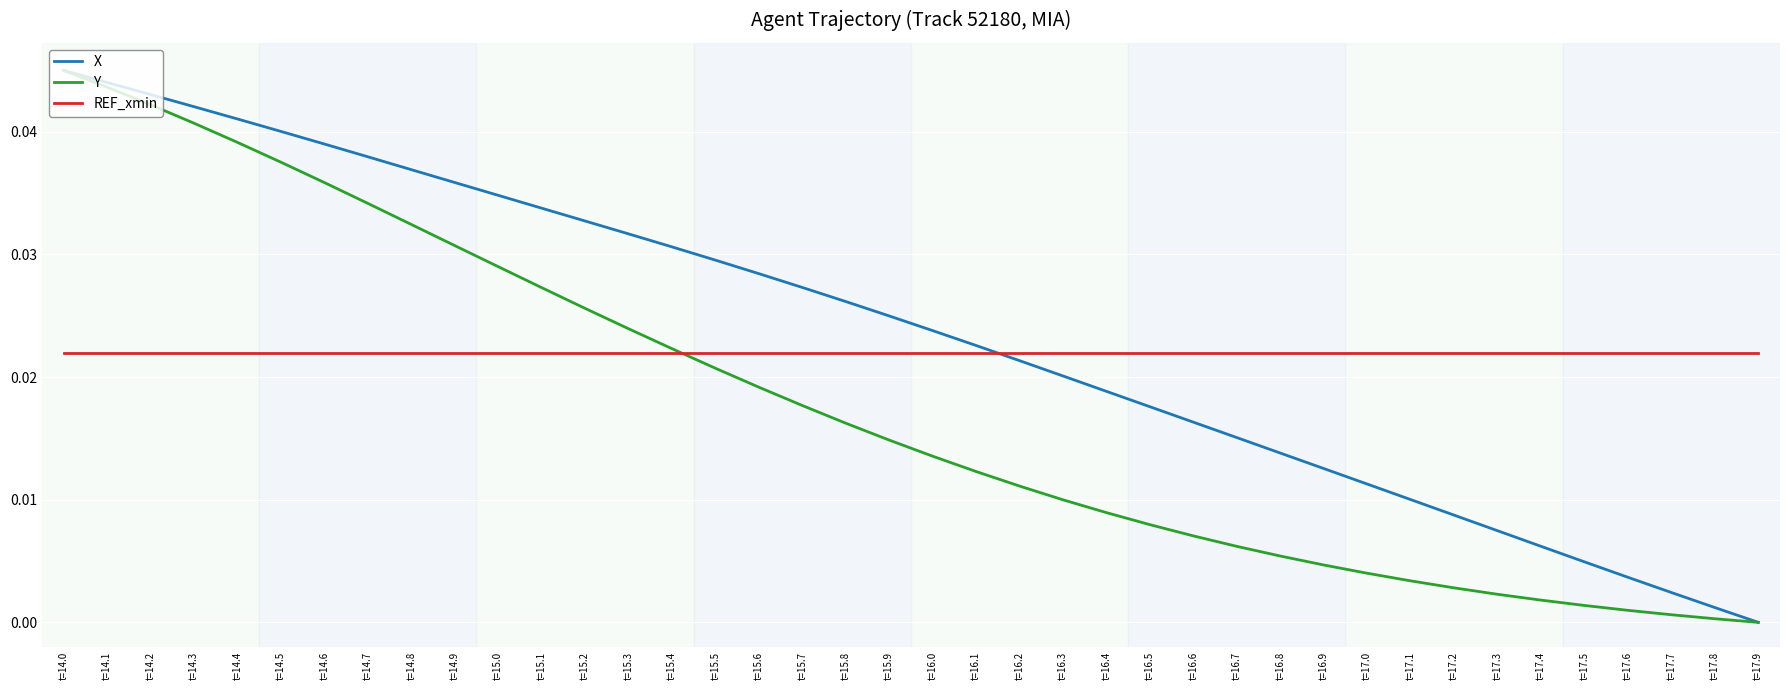

Rank the series at t=14.9 from lowest to highest value.

REF_xmin, Y, X